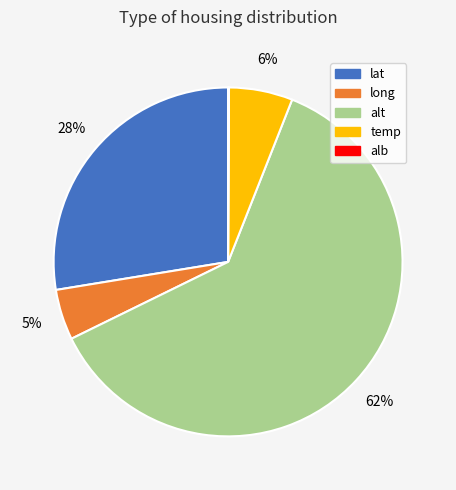

Which slice is the largest?

alt